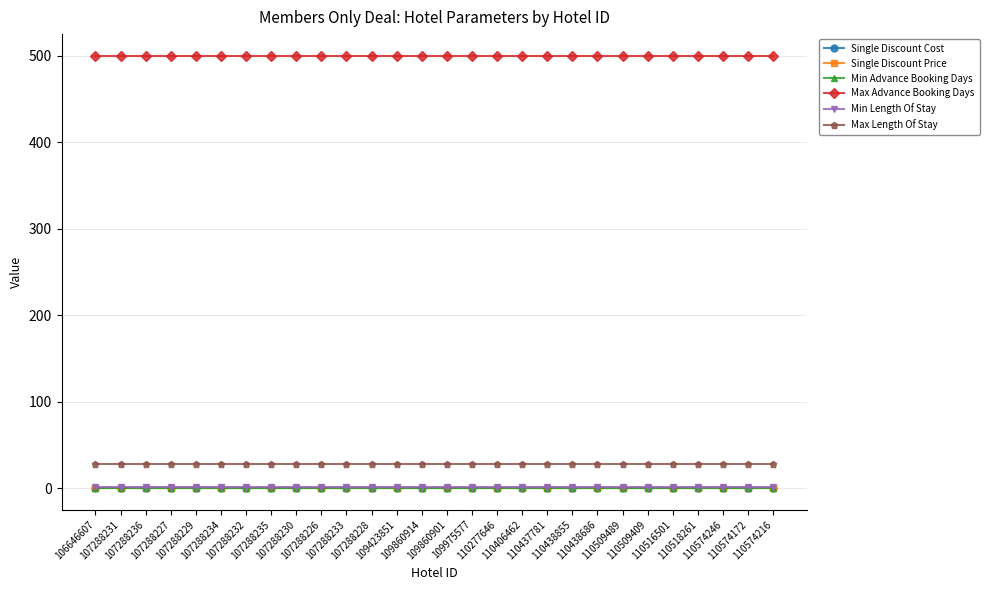

True or false: Max Advance Booking Days and Min Length Of Stay intersect in this chart.

False